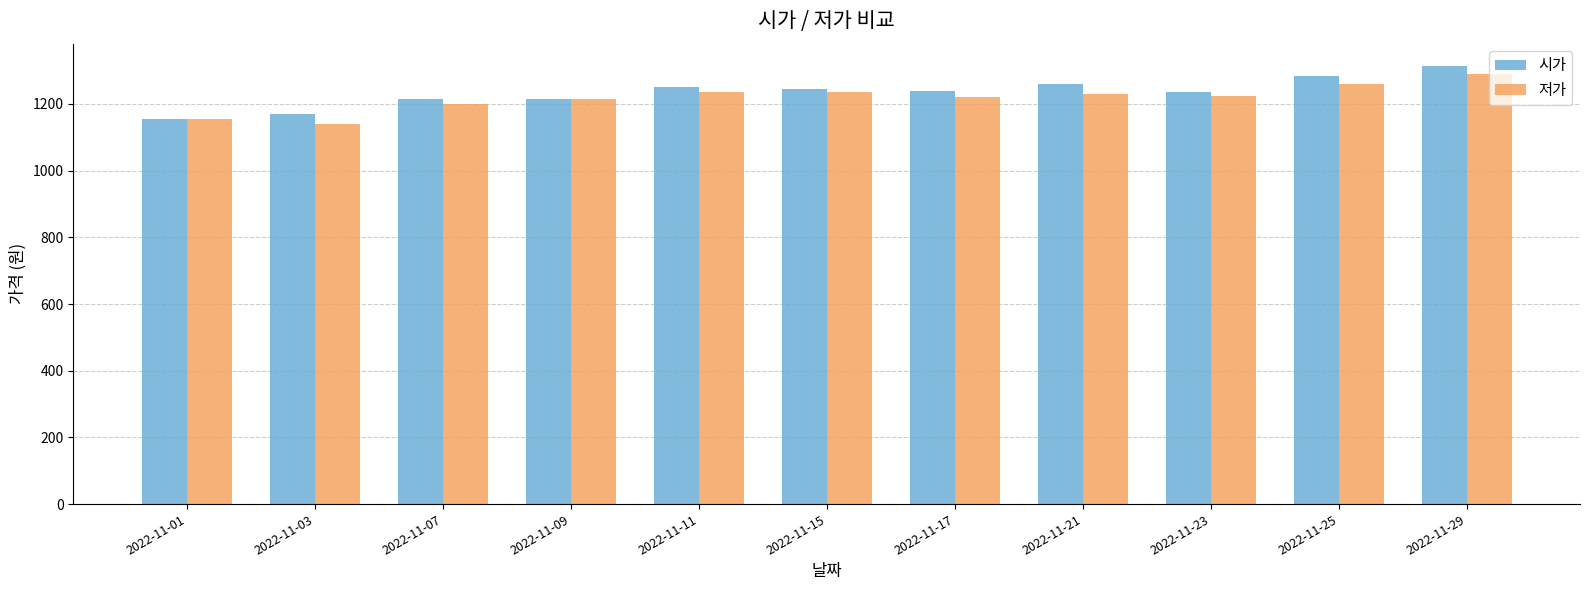

Count the number of data series in this chart.

2